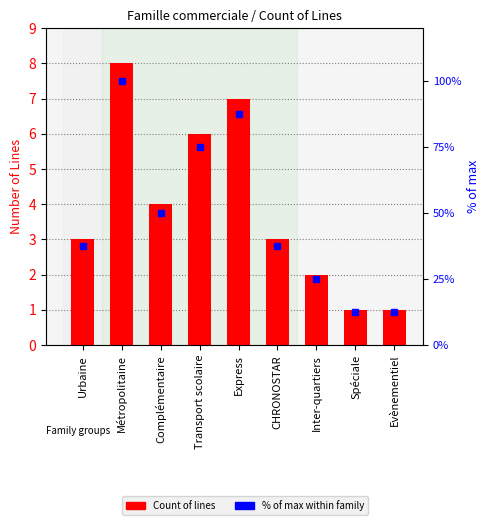

What are all the series names shown in the legend?

Count of lines, % of max within family